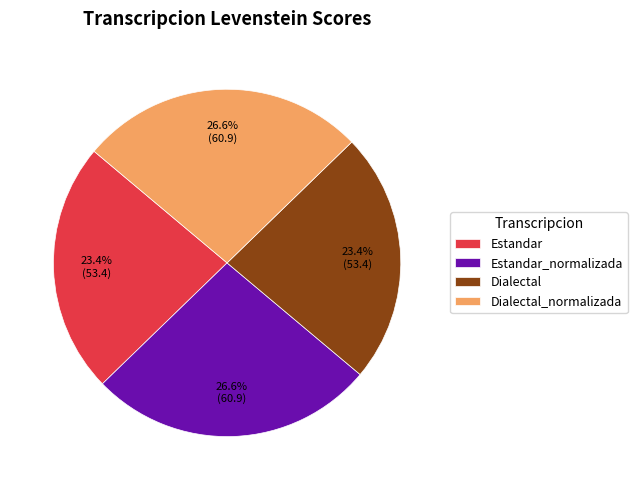

How many segments does this pie chart have?

4